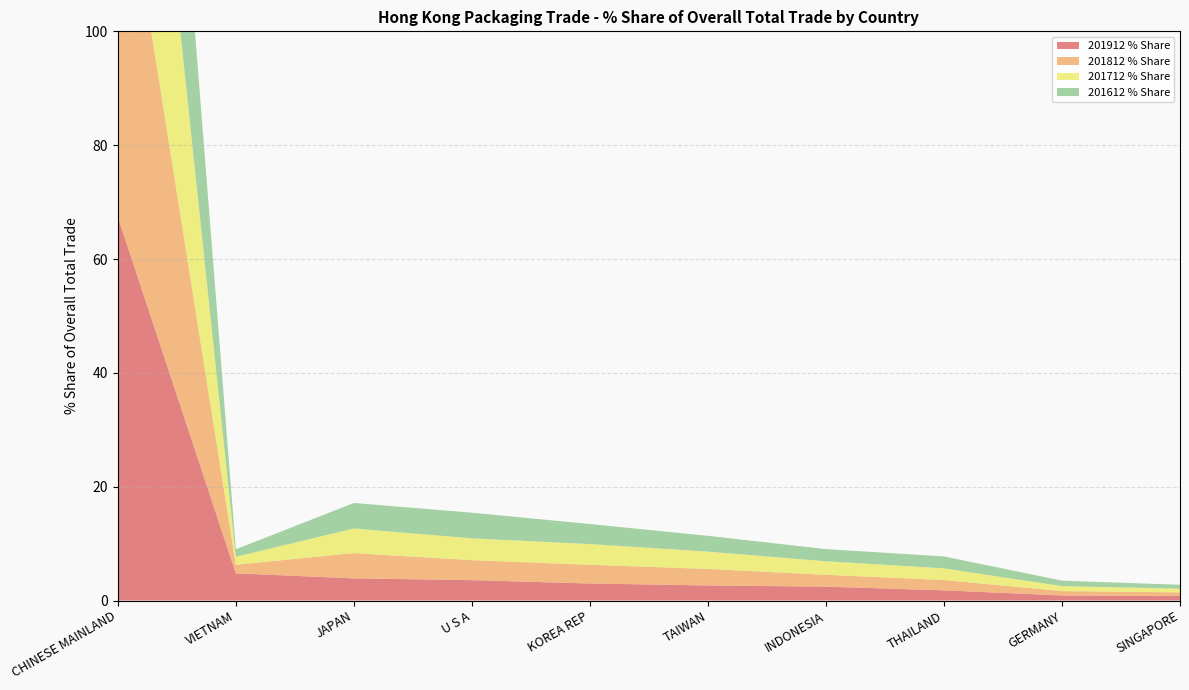

Reading left to right, transcribe all the data shown in this chart.

201912 % Share: CHINESE MAINLAND=67.4	VIETNAM=4.8	JAPAN=3.9	U S A=3.6	KOREA REP=3.0	TAIWAN=2.6	INDONESIA=2.4	THAILAND=1.8	GERMANY=0.9	SINGAPORE=0.8
201812 % Share: CHINESE MAINLAND=69.7	VIETNAM=1.5	JAPAN=4.4	U S A=3.5	KOREA REP=3.3	TAIWAN=2.9	INDONESIA=2.1	THAILAND=1.8	GERMANY=0.8	SINGAPORE=0.6
201712 % Share: CHINESE MAINLAND=66.9	VIETNAM=1.4	JAPAN=4.3	U S A=3.8	KOREA REP=3.6	TAIWAN=3.0	INDONESIA=2.4	THAILAND=2.0	GERMANY=0.9	SINGAPORE=0.6
201612 % Share: CHINESE MAINLAND=67.5	VIETNAM=1.3	JAPAN=4.5	U S A=4.5	KOREA REP=3.5	TAIWAN=2.8	INDONESIA=2.1	THAILAND=2.1	GERMANY=1.0	SINGAPORE=0.7